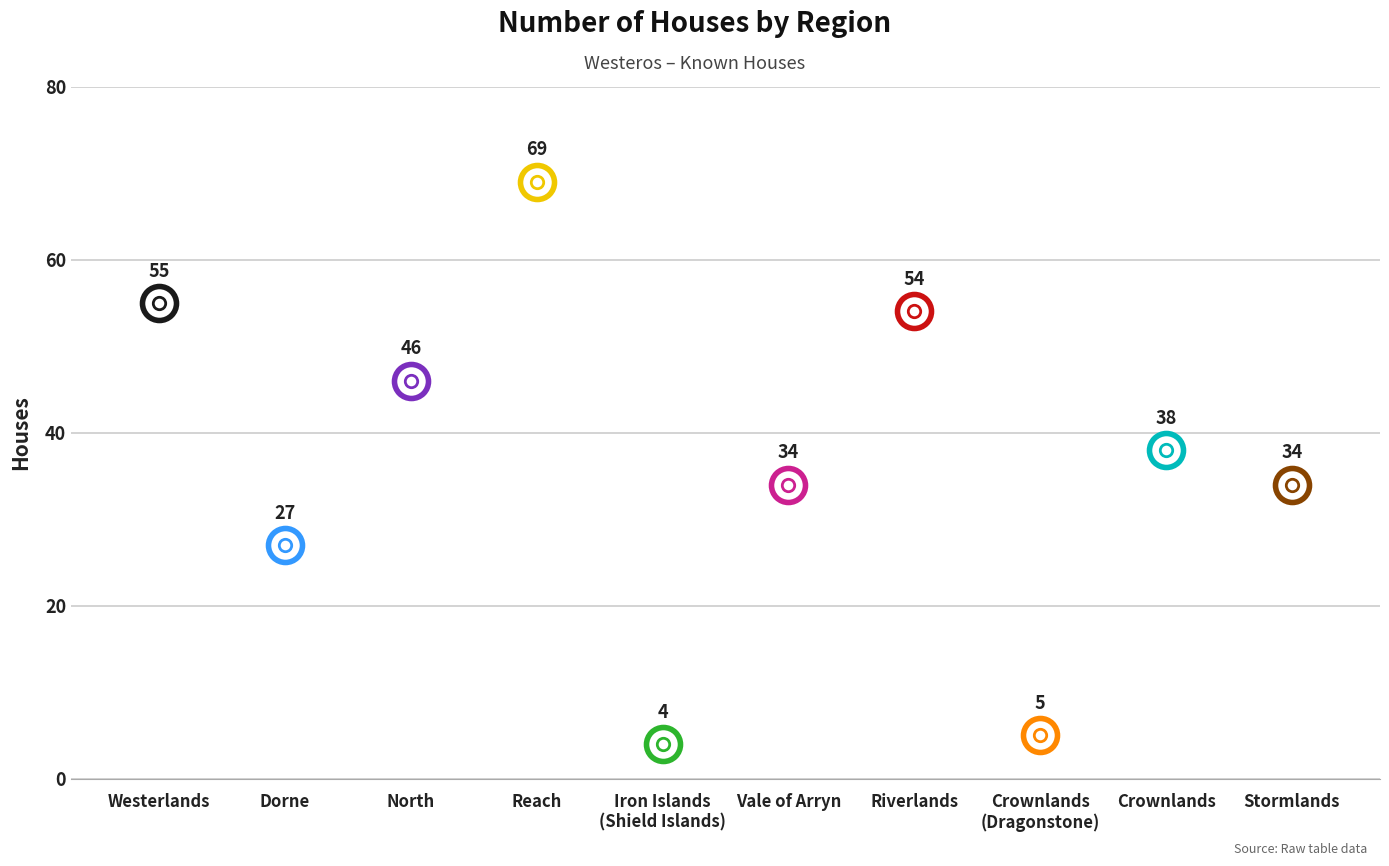

What is the ratio of the value at North to the value at Stormlands?

1.4